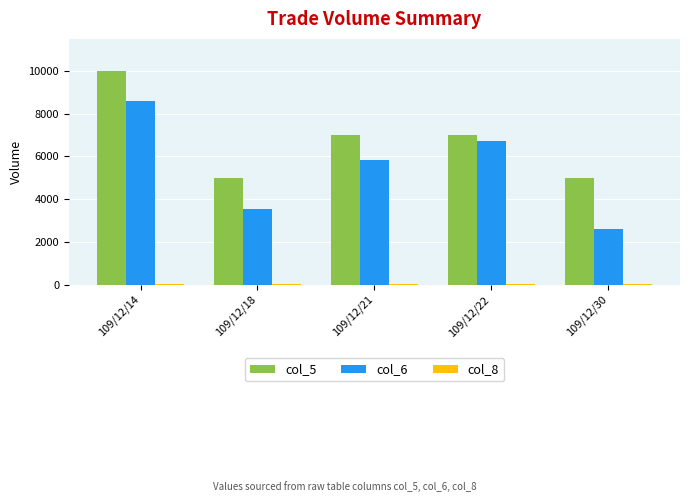

Where does the col_5 series first go above 7000?

109/12/14